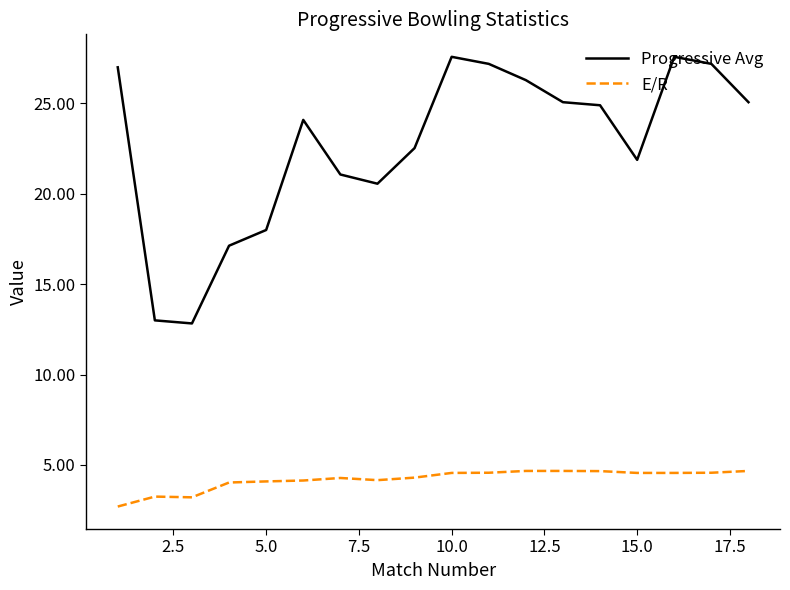

What is the minimum value shown in the chart?

2.7